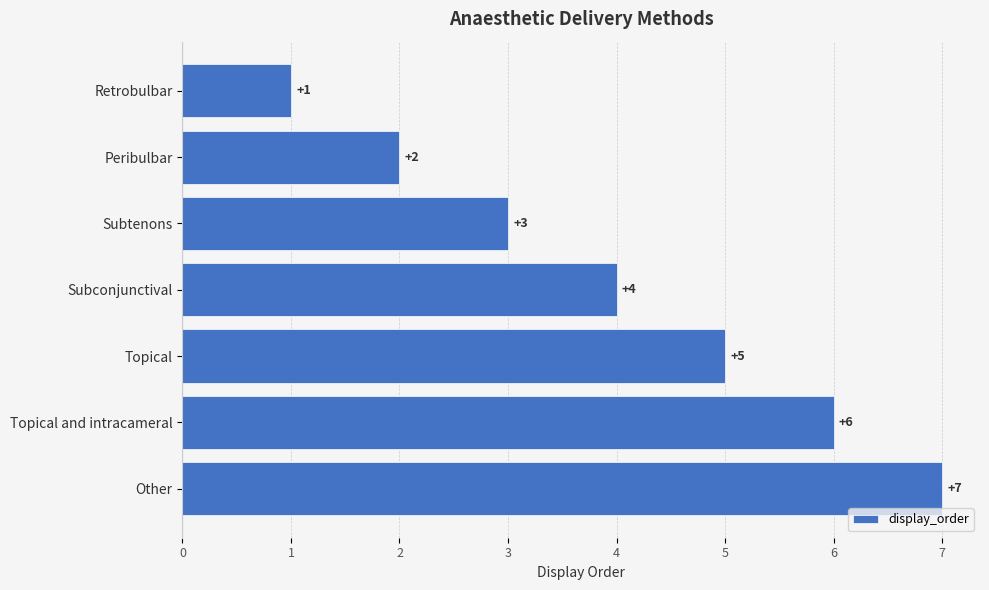

Which has a higher value, Peribulbar or Retrobulbar?

Peribulbar